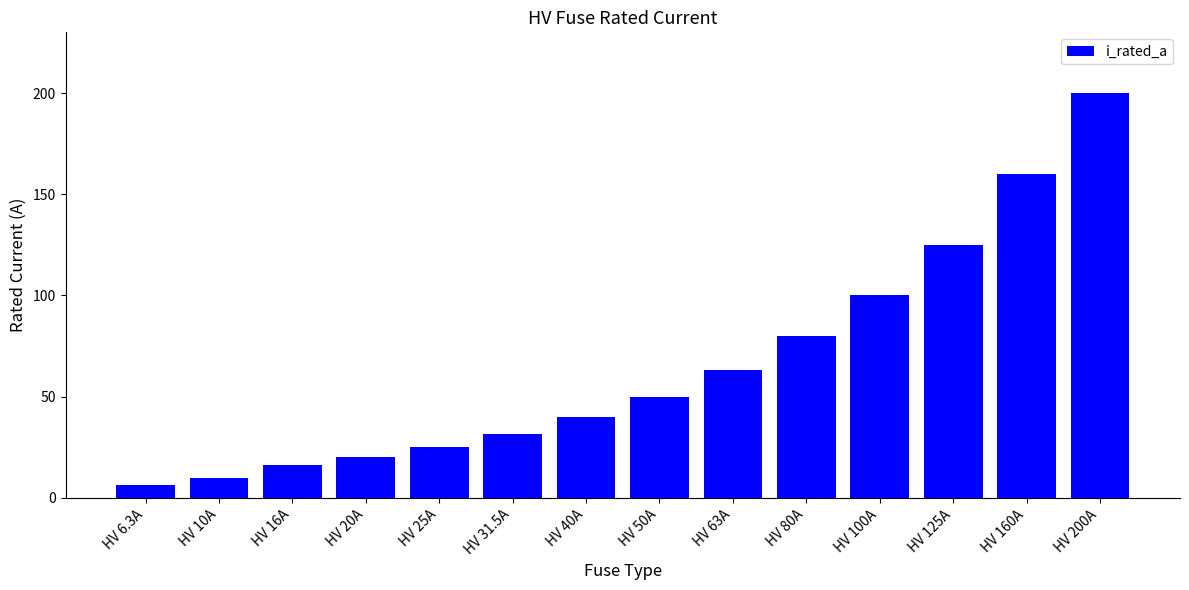

Where is the data nearest to the value 103?

HV 100A